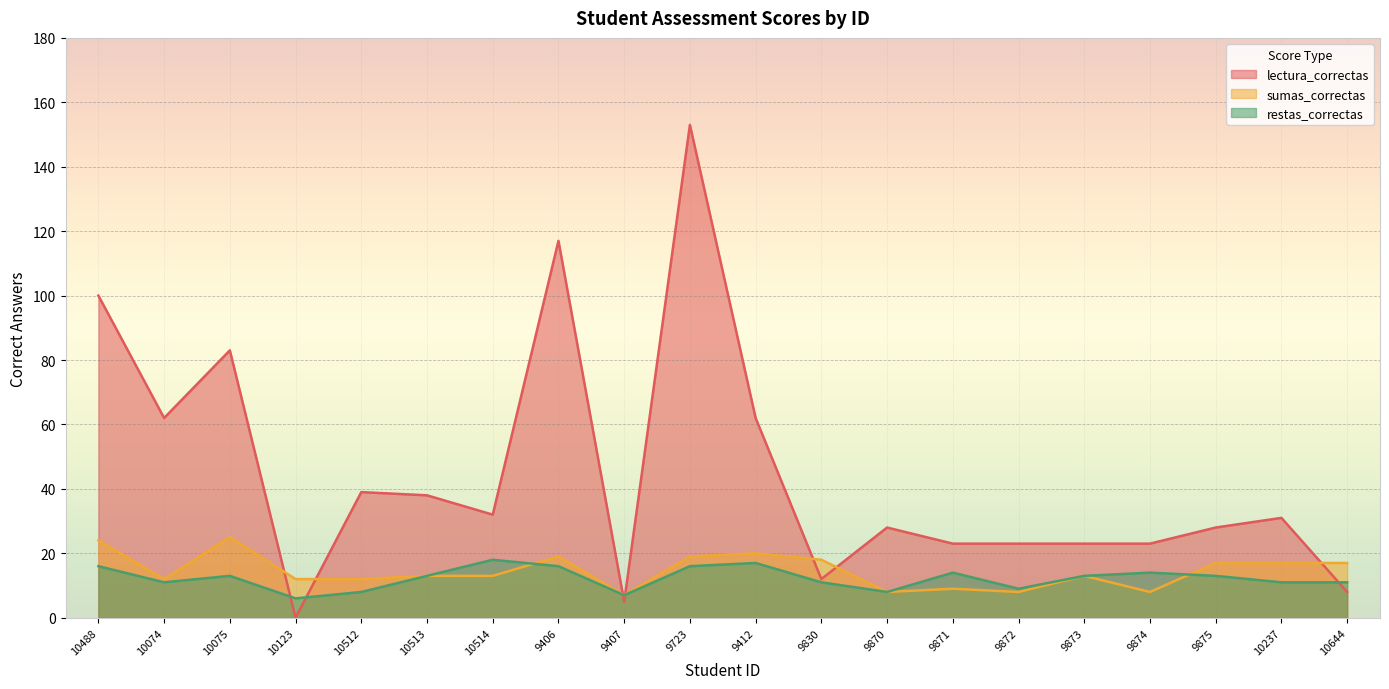

True or false: restas_correctas and sumas_correctas intersect in this chart.

True